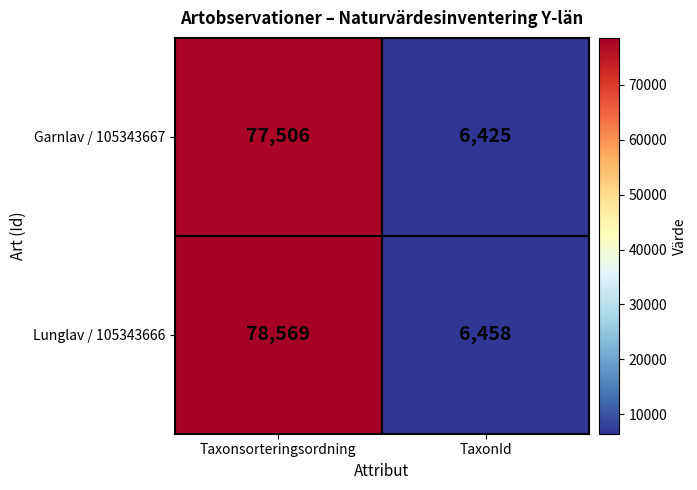

Is it true that Garnlav / 105343667 equals 6425 at TaxonId?

True